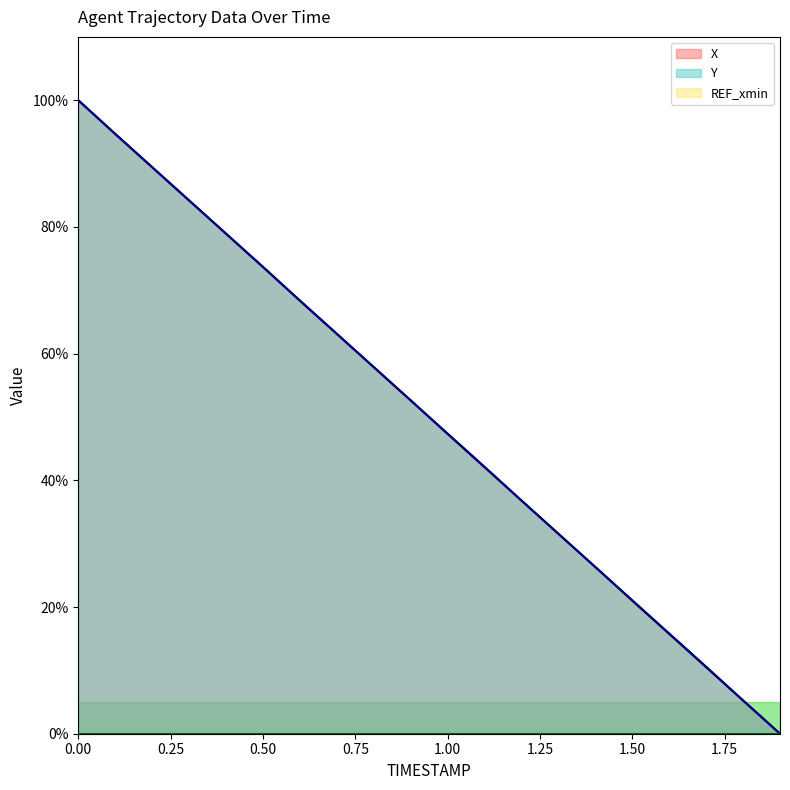

Reading right to left, transcribe all the data shown in this chart.

X: 1.9=0.0	1.8=5.3	1.7=10.5	1.6=15.8	1.5=21.0	1.4=26.3	1.3=31.6	1.2=36.8	1.1=42.1	1.0=47.3	0.9=52.6	0.8=57.9	0.7=63.1	0.6=68.4	0.5=73.7	0.4=78.9	0.3=84.2	0.2=89.4	0.1=94.7	0.0=100.0
Y: 1.9=0.0	1.8=5.2	1.7=10.6	1.6=15.8	1.5=21.1	1.4=26.3	1.3=31.6	1.2=36.8	1.1=42.1	1.0=47.4	0.9=52.6	0.8=57.9	0.7=63.1	0.6=68.4	0.5=73.7	0.4=78.9	0.3=84.2	0.2=89.4	0.1=94.7	0.0=100.0